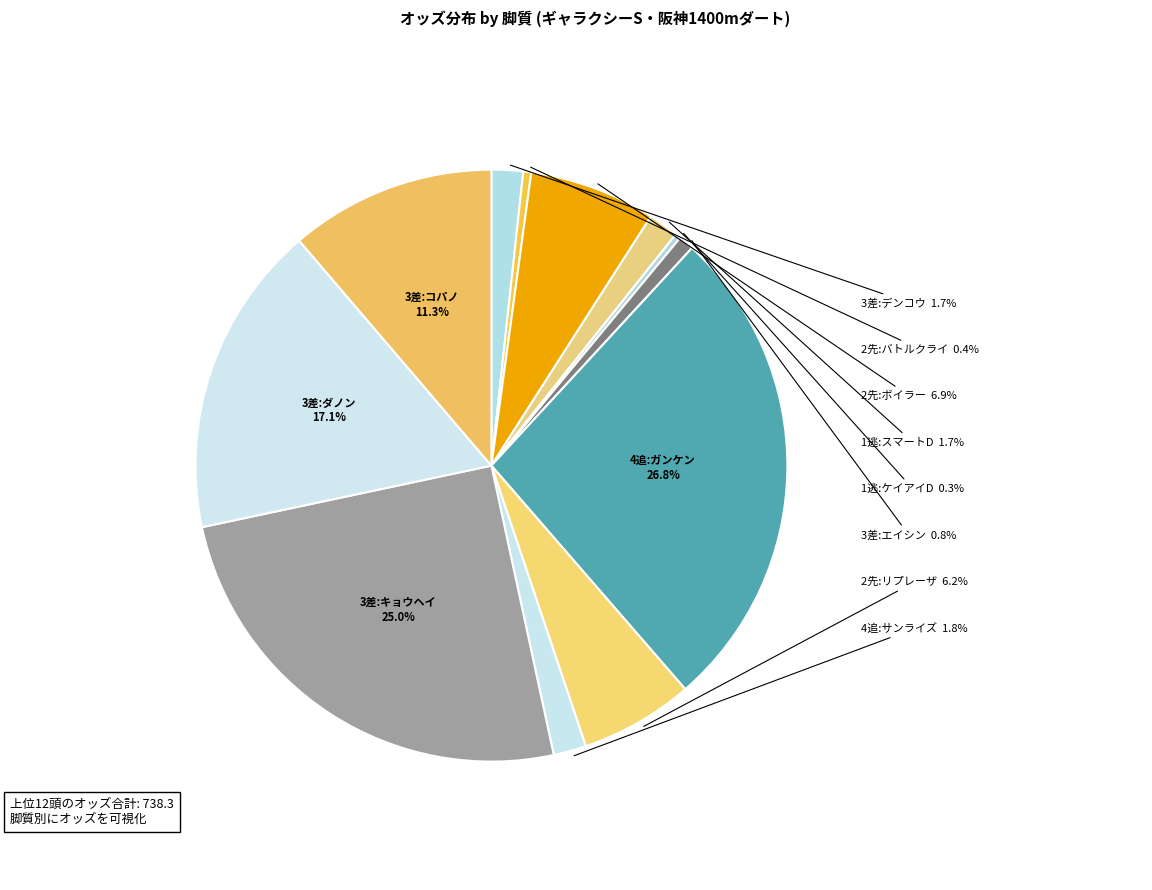

Is there any slice that represents more than half of the pie?

No